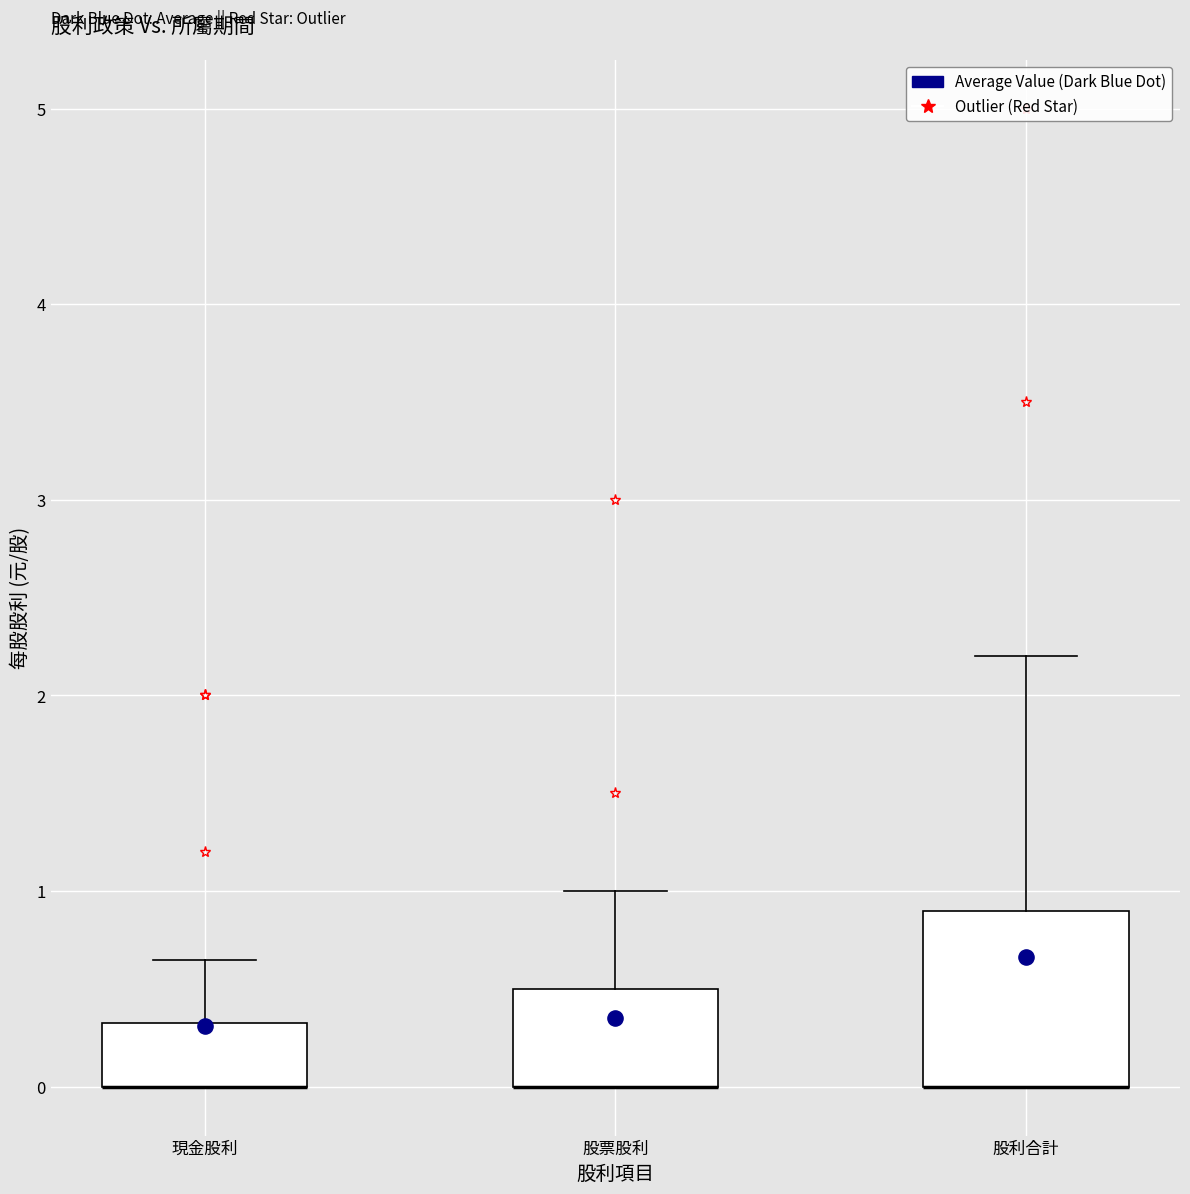

Reading left to right, read every box against the y-axis: the position of its median line, the range the box covers, and the ends of its whiskers. The values are not printed on the chart, so give them approximately, as read against the axis.

現金股利: median 0.0 (drawn on the box's lower edge), box 0.0 to 0.3, whiskers 0.0 to 0.7
股票股利: median 0.0 (drawn on the box's lower edge), box 0.0 to 0.5, whiskers 0.0 to 1.0
股利合計: median 0.0 (drawn on the box's lower edge), box 0.0 to 0.9, whiskers 0.0 to 2.2